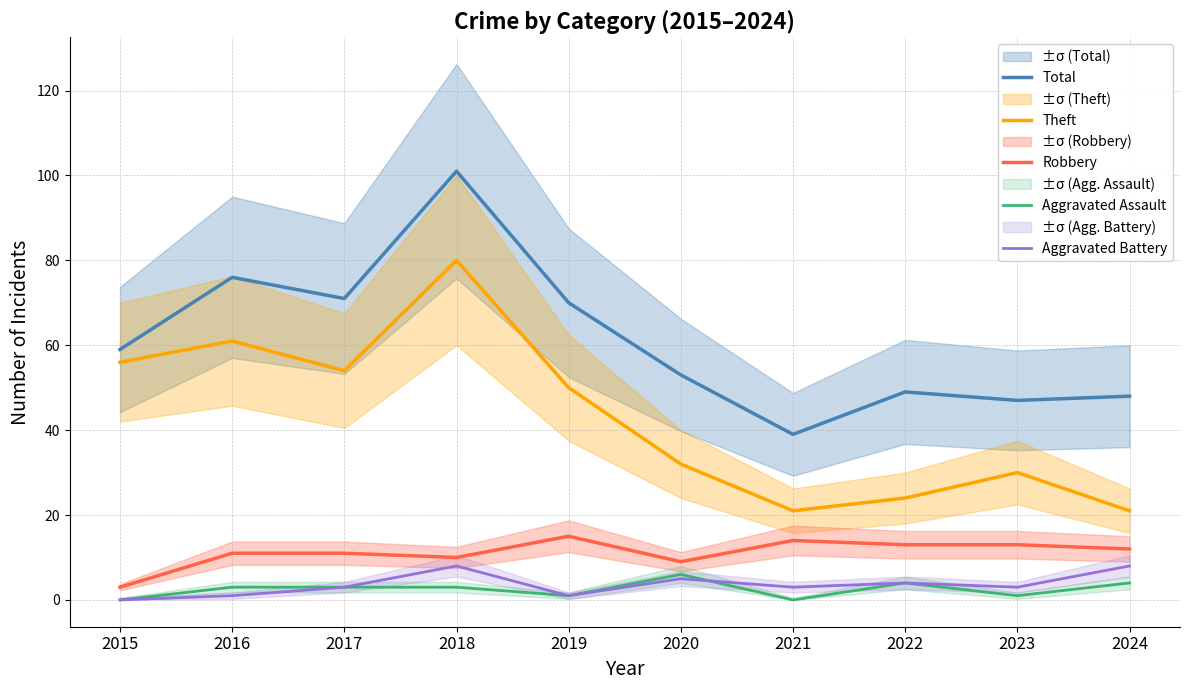

In Theft, how many points are lower than both neighbors (excluding endpoints)?

2